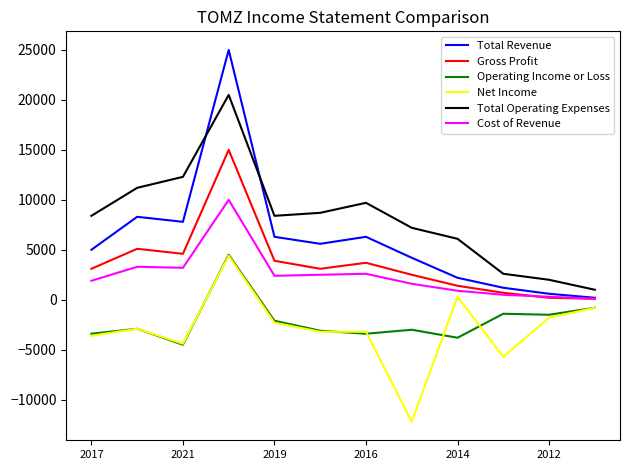

Which series has the largest total across all categories?

Total Operating Expenses